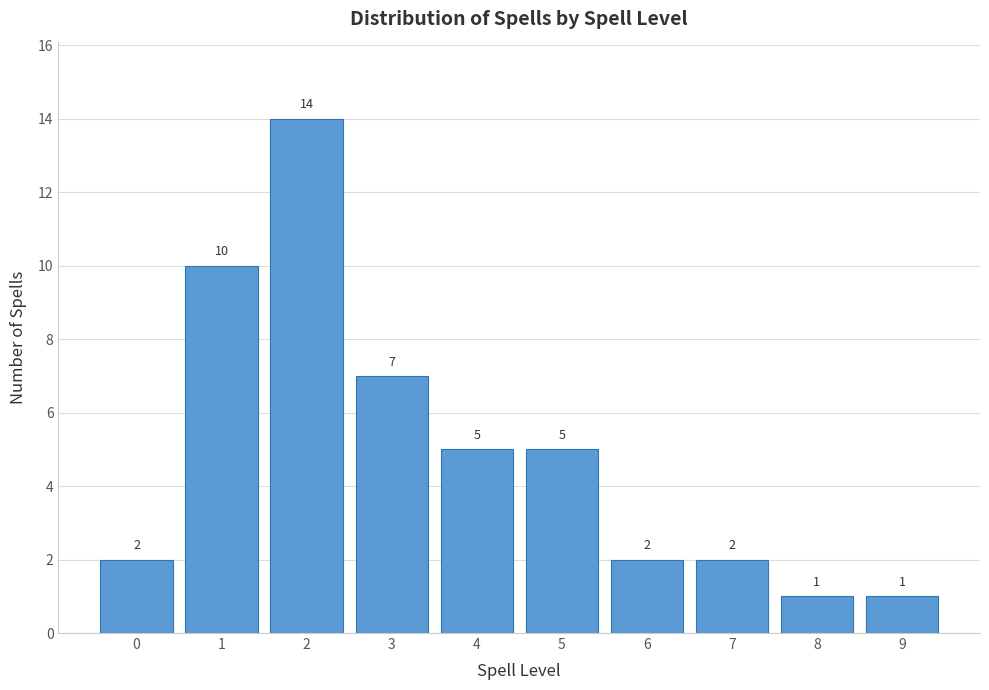

Reading left to right, transcribe all the data shown in this chart.

2	10	14	7	5	5	2	2	1	1